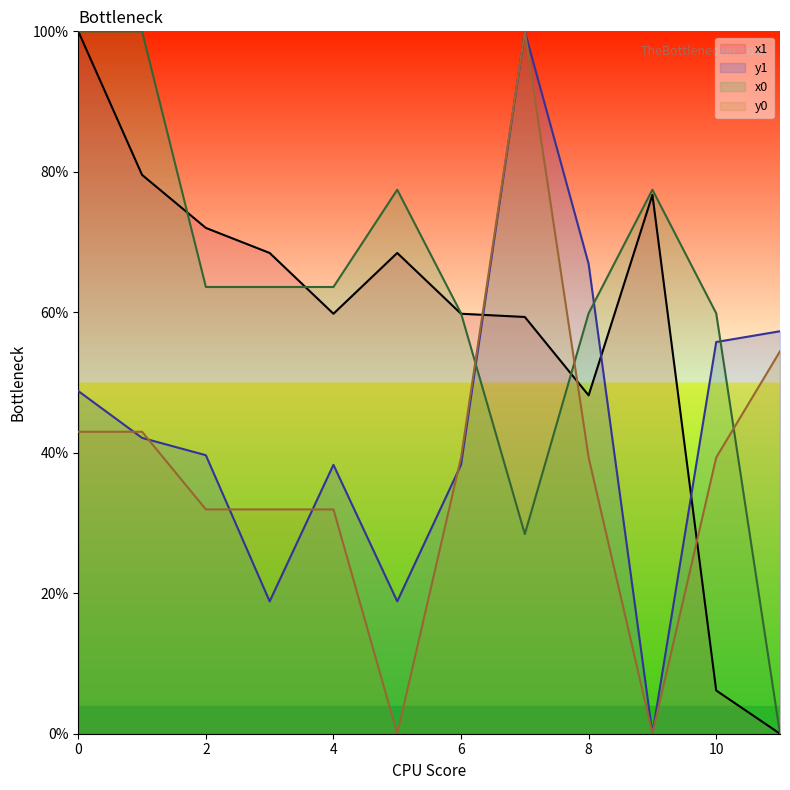

Reading right to left, what are all the values shown in this chart?

x1: 11=0.0	10=6.2	9=76.7	8=48.2	7=59.3	6=59.8	5=68.4	4=59.8	3=68.4	2=72.0	1=79.6	0=100.0
y1: 11=57.3	10=55.8	9=0.0	8=66.9	7=100.0	6=38.3	5=18.8	4=38.3	3=18.8	2=39.7	1=42.1	0=48.8
x0: 11=0.0	10=59.9	9=77.5	8=59.9	7=28.4	6=59.9	5=77.5	4=63.6	3=63.6	2=63.6	1=100.0	0=100.0
y0: 11=54.4	10=39.3	9=0.0	8=39.3	7=100.0	6=39.3	5=0.0	4=31.9	3=31.9	2=31.9	1=43.0	0=43.0